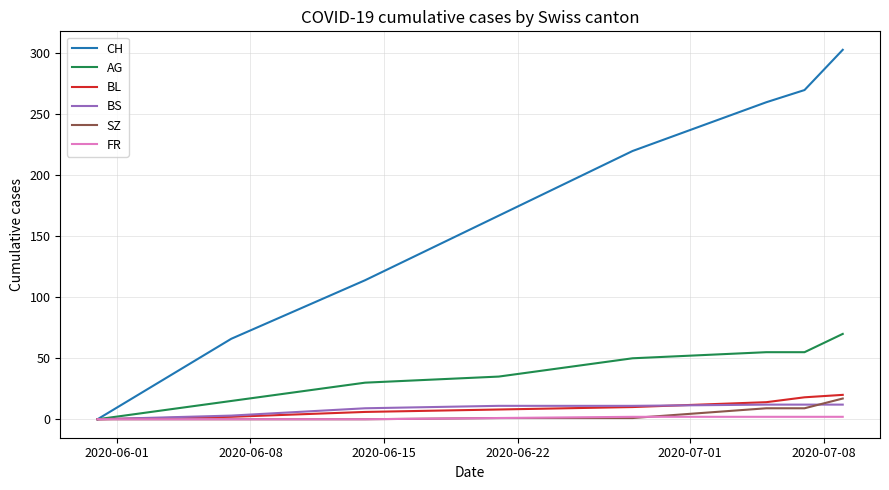

Which series has the largest total across all categories?

CH